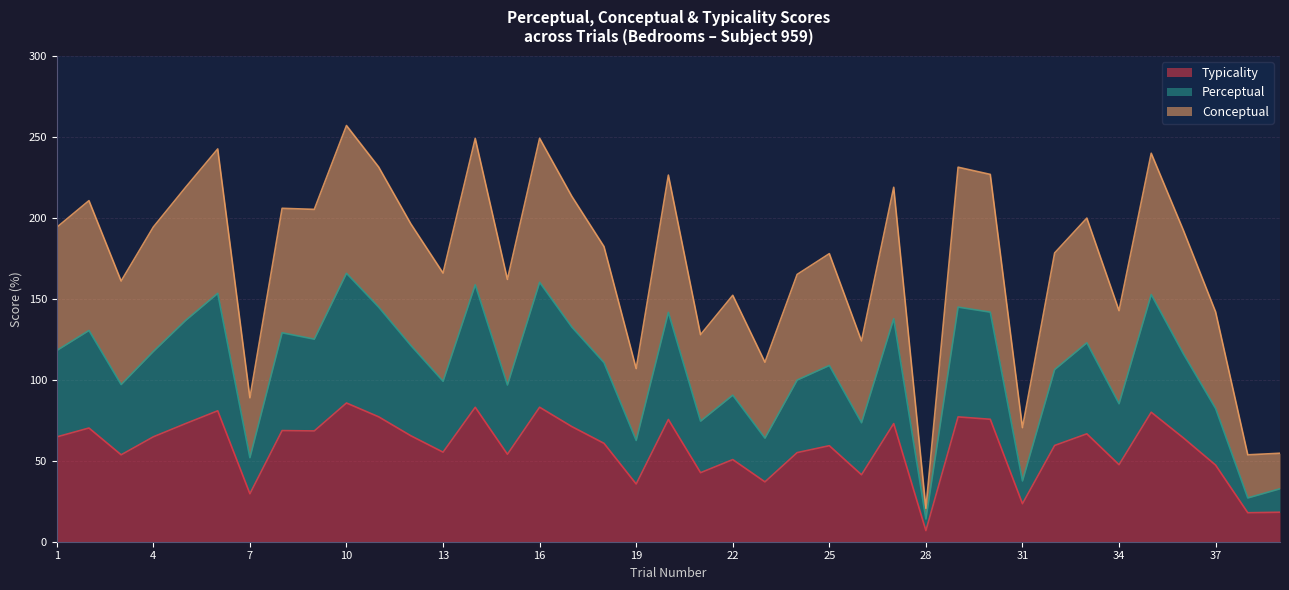

What is the minimum value shown in the chart?

6.9